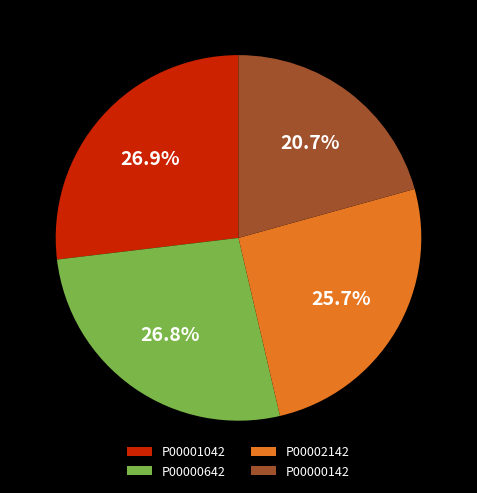

Which category has the smallest portion of the pie?

P00000142